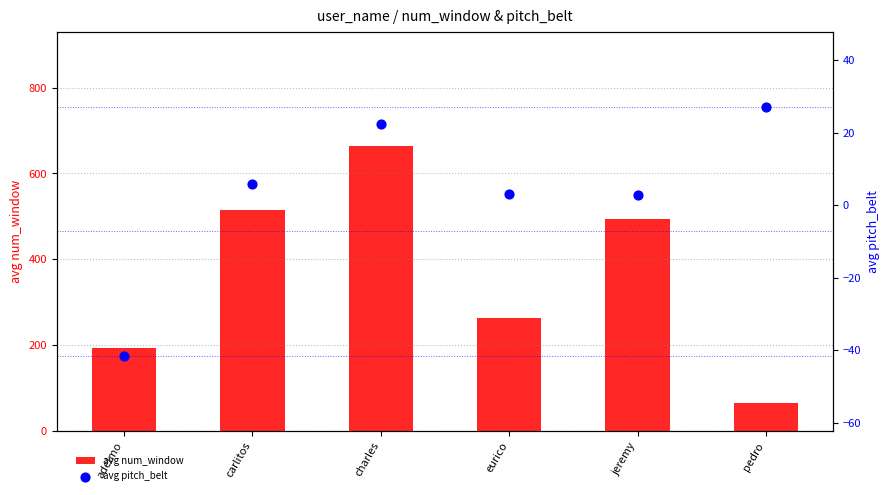

Which series has the largest total across all categories?

avg num_window